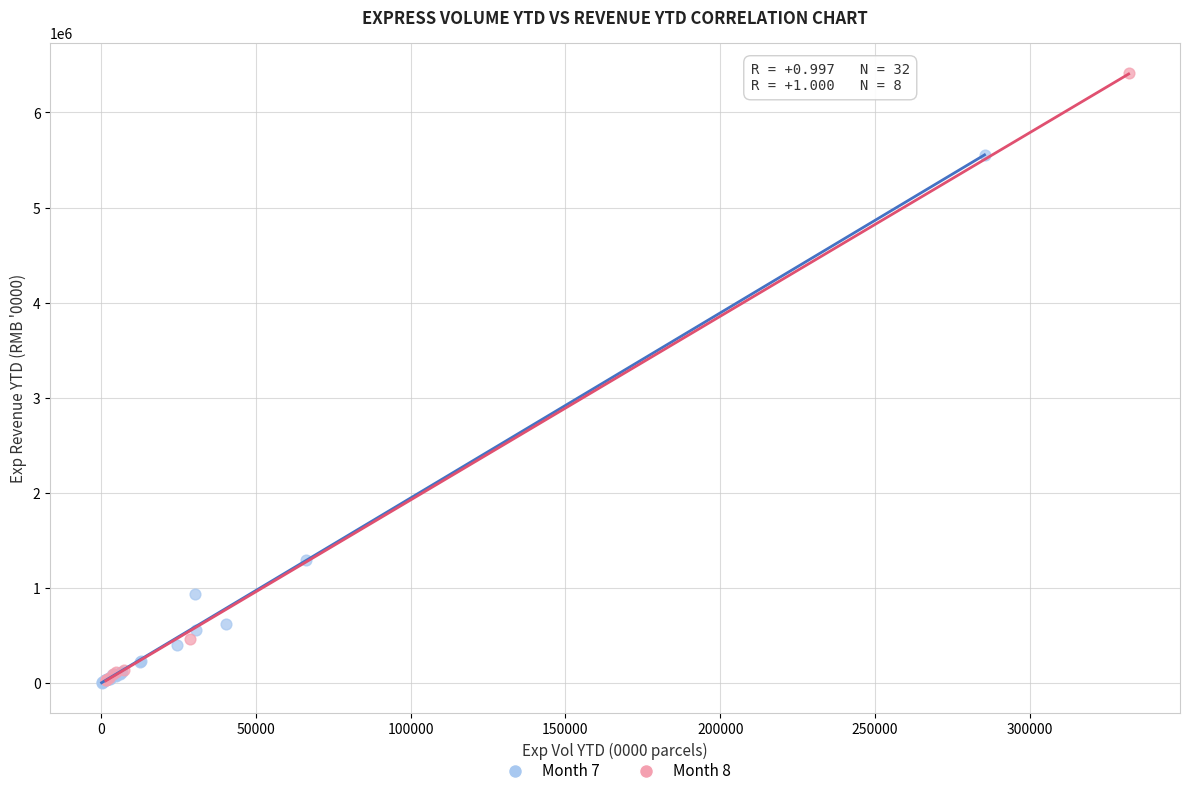

Which series contains the highest Y value?

Month 8